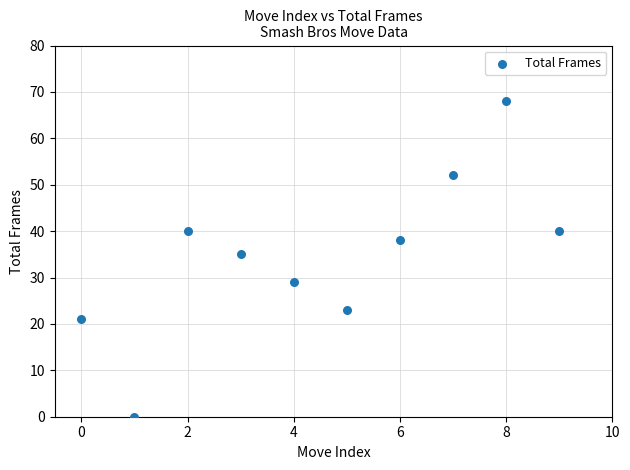

What is the average Y value?

35